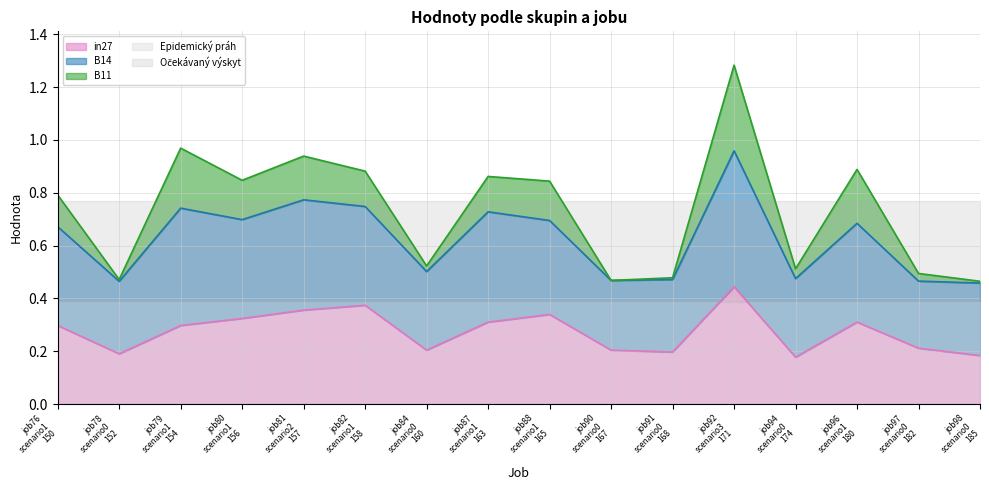

What is the approximate value of B11 at job76
scenario1
150?

0.8